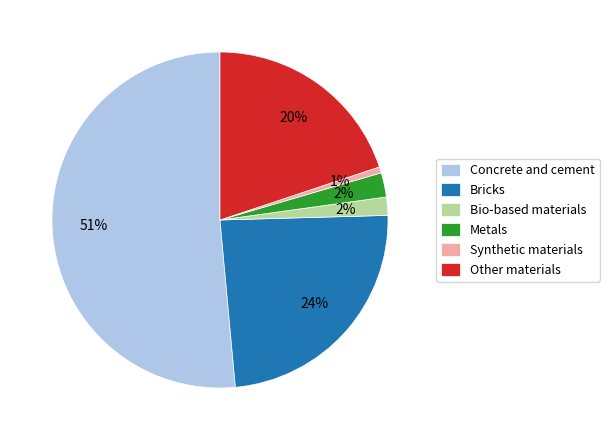

What is the largest slice in the pie chart?

Concrete and cement